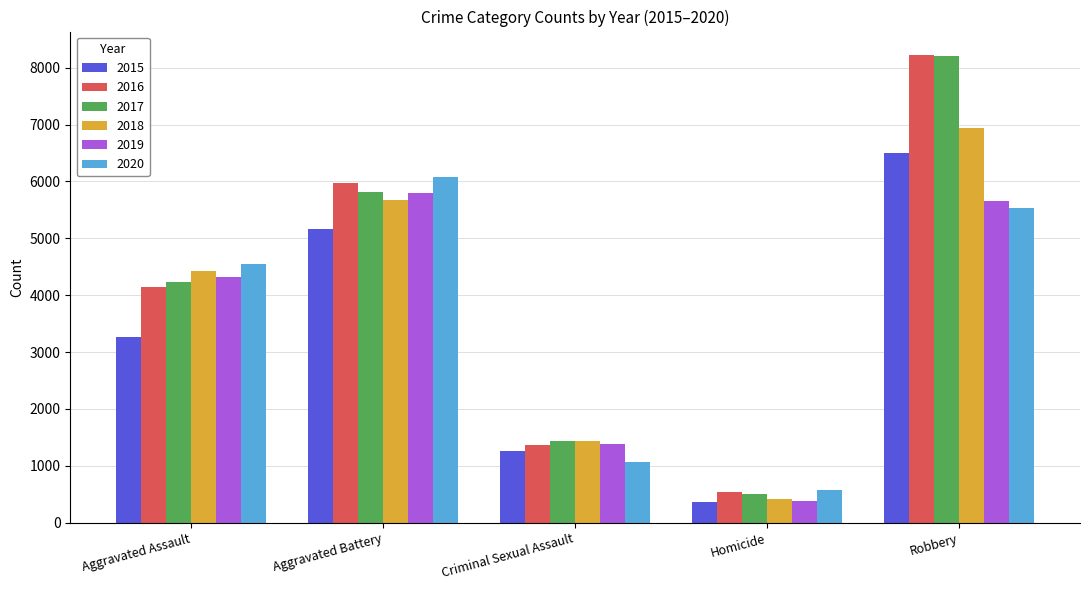

What is the total value across all series at Robbery?

41081